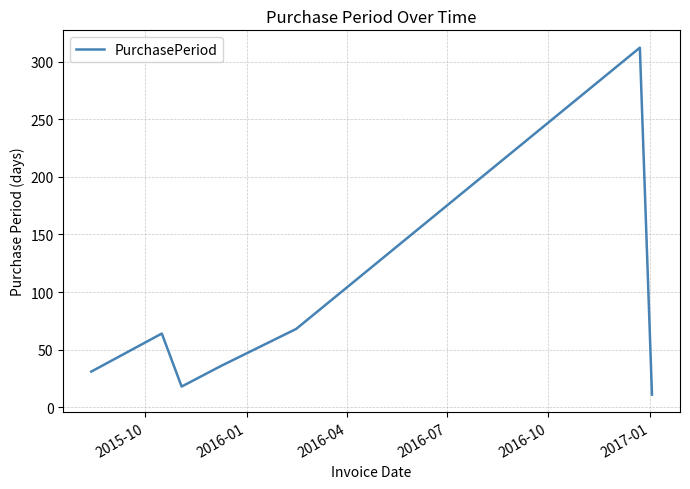

True or false: the data has more than 2 interior local peaks.

False